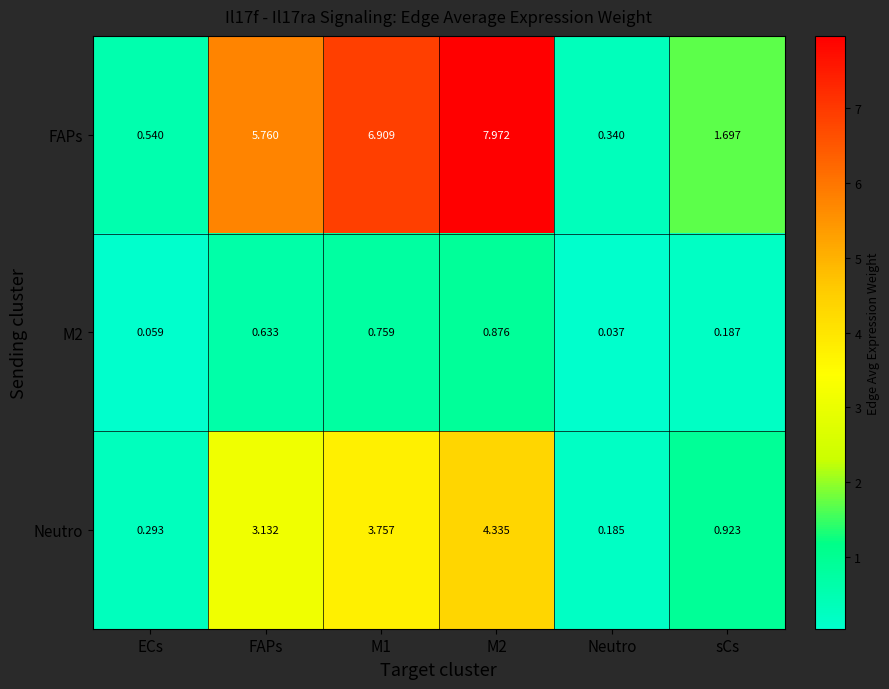

At which label does M2 reach its minimum?

Neutro